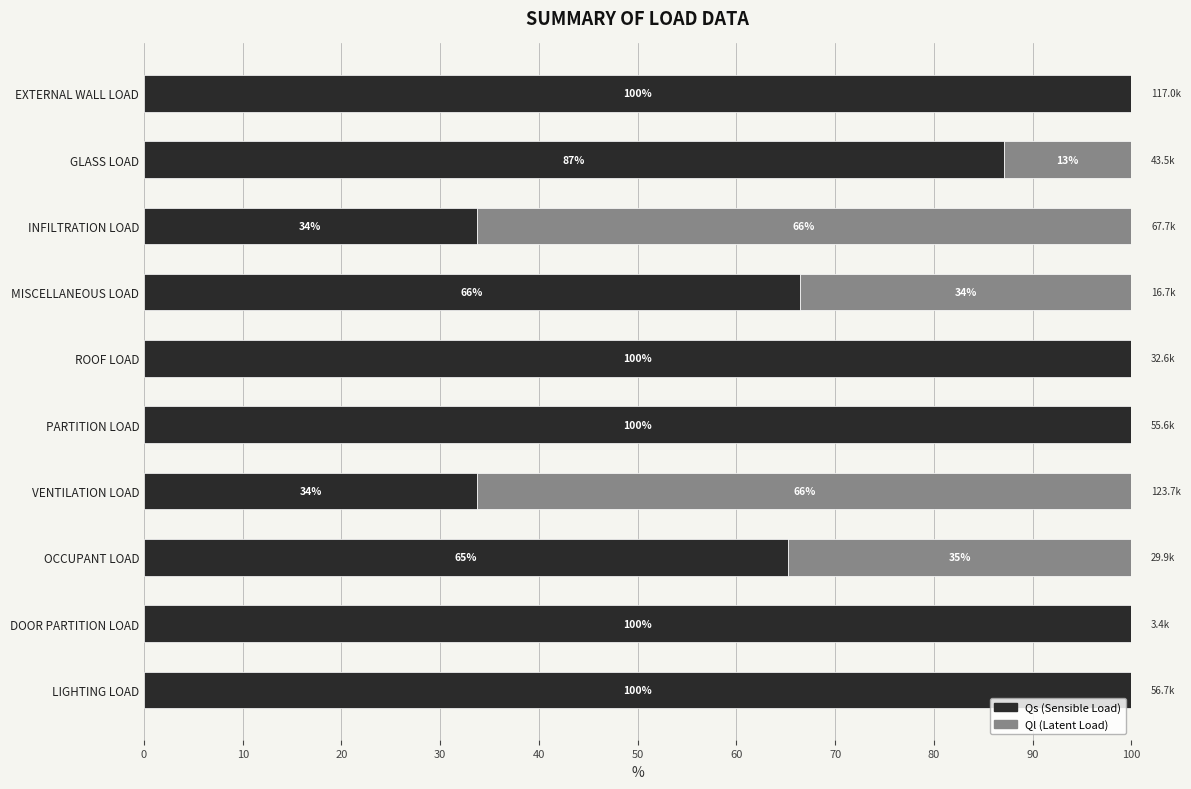

What is the total value across all series at DOOR PARTITION LOAD?

100.0